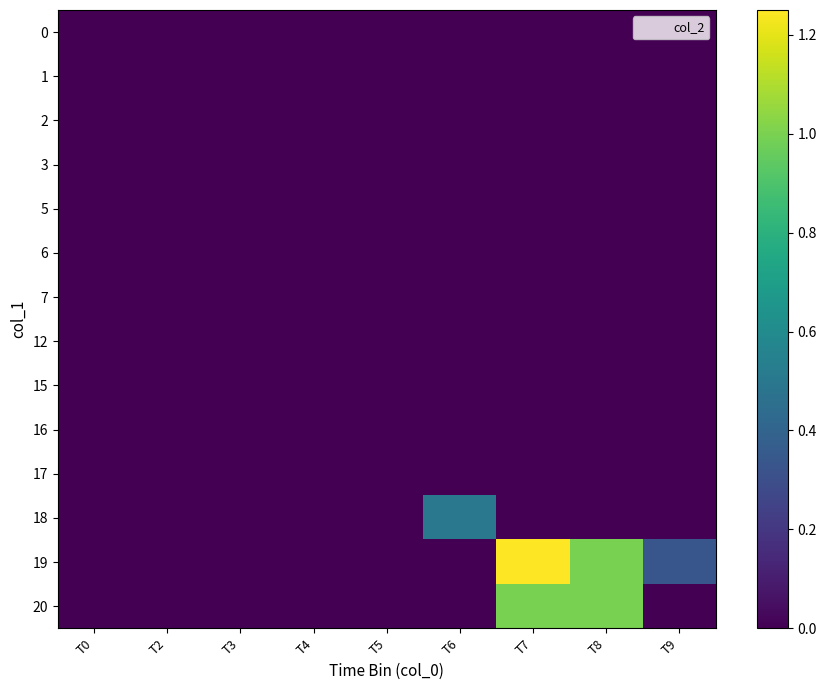

Reading left to right, extract all data points from this chart.

0: T0=0.0	T2=0.0	T3=0.0	T4=0.0	T5=0.0	T6=0.0	T7=0.0	T8=0.0	T9=0.0
1: T0=0.0	T2=0.0	T3=0.0	T4=0.0	T5=0.0	T6=0.0	T7=0.0	T8=0.0	T9=0.0
2: T0=0.0	T2=0.0	T3=0.0	T4=0.0	T5=0.0	T6=0.0	T7=0.0	T8=0.0	T9=0.0
3: T0=0.0	T2=0.0	T3=0.0	T4=0.0	T5=0.0	T6=0.0	T7=0.0	T8=0.0	T9=0.0
5: T0=0.0	T2=0.0	T3=0.0	T4=0.0	T5=0.0	T6=0.0	T7=0.0	T8=0.0	T9=0.0
6: T0=0.0	T2=0.0	T3=0.0	T4=0.0	T5=0.0	T6=0.0	T7=0.0	T8=0.0	T9=0.0
7: T0=0.0	T2=0.0	T3=0.0	T4=0.0	T5=0.0	T6=0.0	T7=0.0	T8=0.0	T9=0.0
12: T0=0.0	T2=0.0	T3=0.0	T4=0.0	T5=0.0	T6=0.0	T7=0.0	T8=0.0	T9=0.0
15: T0=0.0	T2=0.0	T3=0.0	T4=0.0	T5=0.0	T6=0.0	T7=0.0	T8=0.0	T9=0.0
16: T0=0.0	T2=0.0	T3=0.0	T4=0.0	T5=0.0	T6=0.0	T7=0.0	T8=0.0	T9=0.0
17: T0=0.0	T2=0.0	T3=0.0	T4=0.0	T5=0.0	T6=0.0	T7=0.0	T8=0.0	T9=0.0
18: T0=0.0	T2=0.0	T3=0.0	T4=0.0	T5=0.0	T6=0.5	T7=0.0	T8=0.0	T9=0.0
19: T0=0.0	T2=0.0	T3=0.0	T4=0.0	T5=0.0	T6=0.0	T7=1.2	T8=1.0	T9=0.3
20: T0=0.0	T2=0.0	T3=0.0	T4=0.0	T5=0.0	T6=0.0	T7=1.0	T8=1.0	T9=0.0